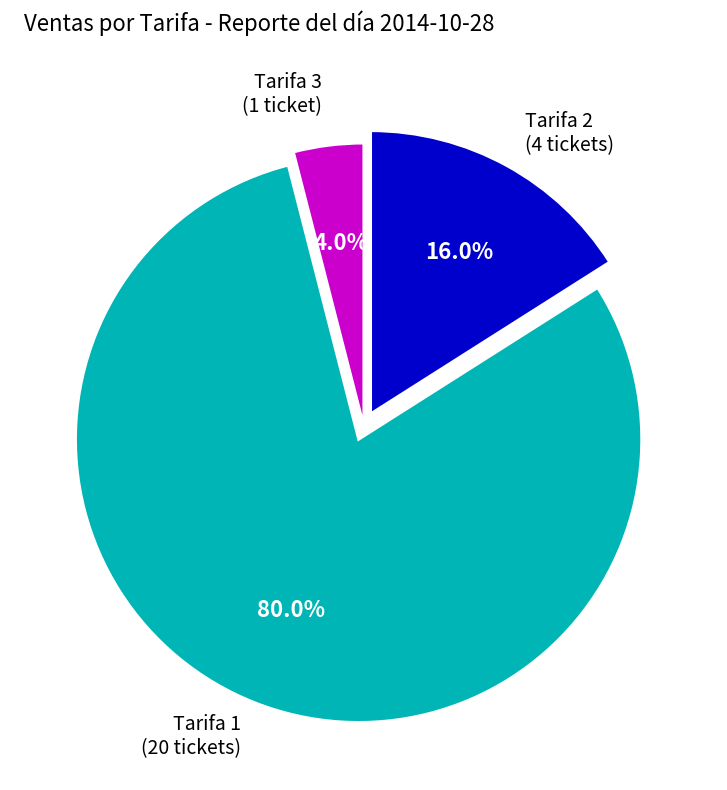

To the nearest percent, what is the difference between the largest and smallest slice percentages?

76%